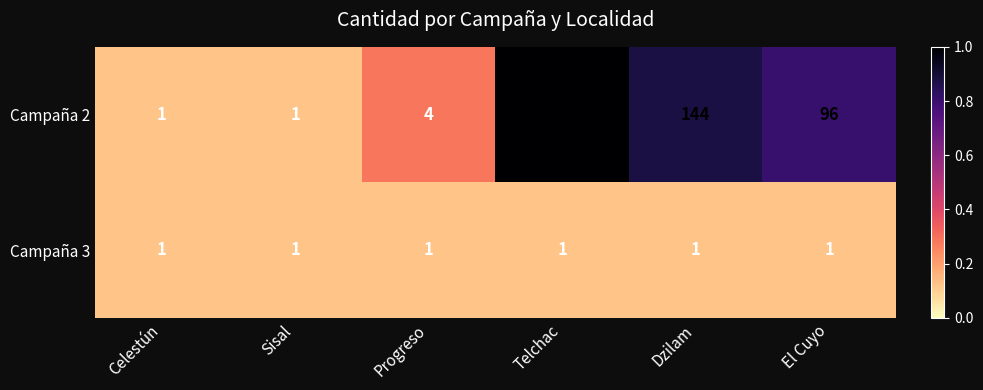

What is the difference between the maximum and minimum values in the Campaña 2 series?

287